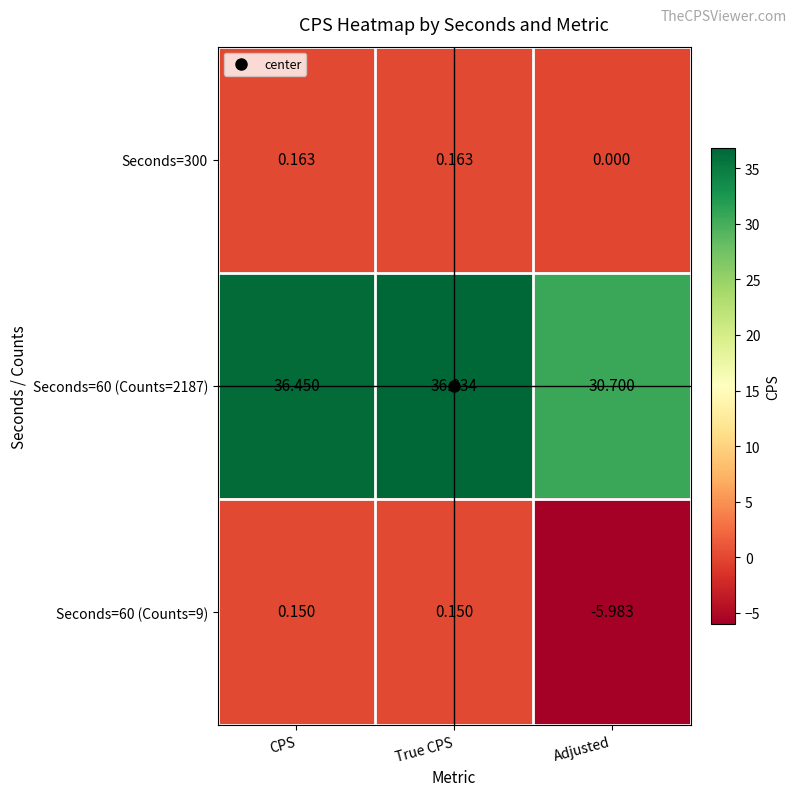

What is the maximum value shown in the chart?

36.8